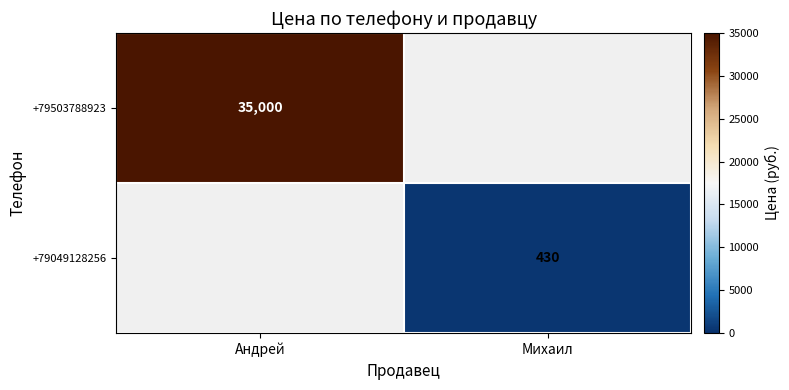

What is the sum of all +79049128256 values?

430